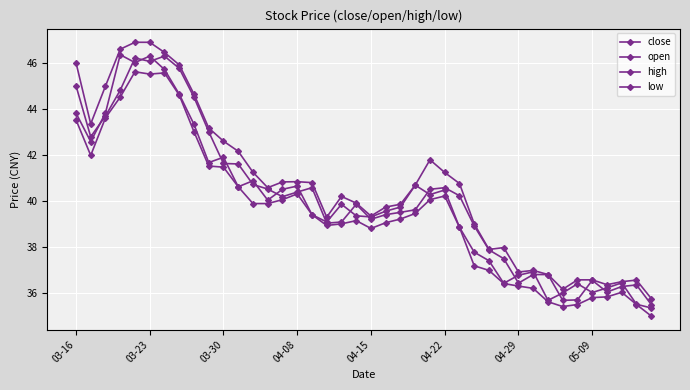

Is this an area chart (filled region under the line)?

No